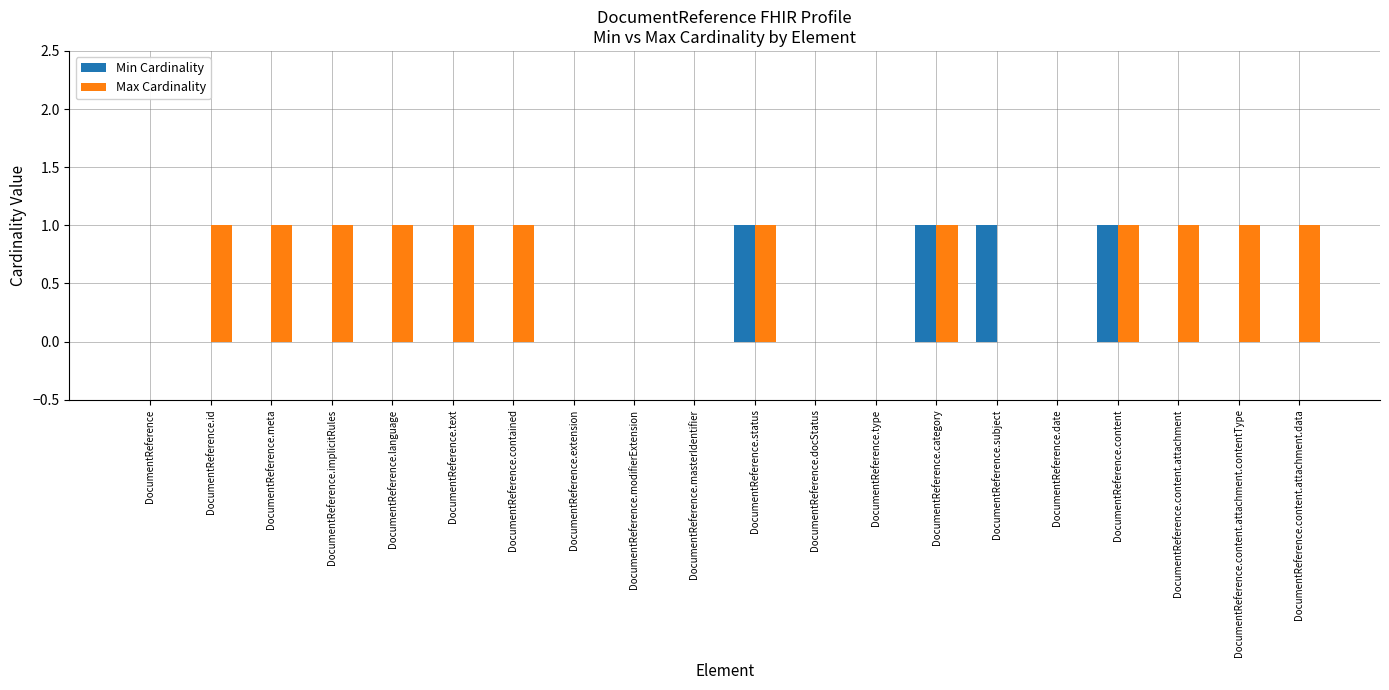

How many distinct data groups are displayed?

2